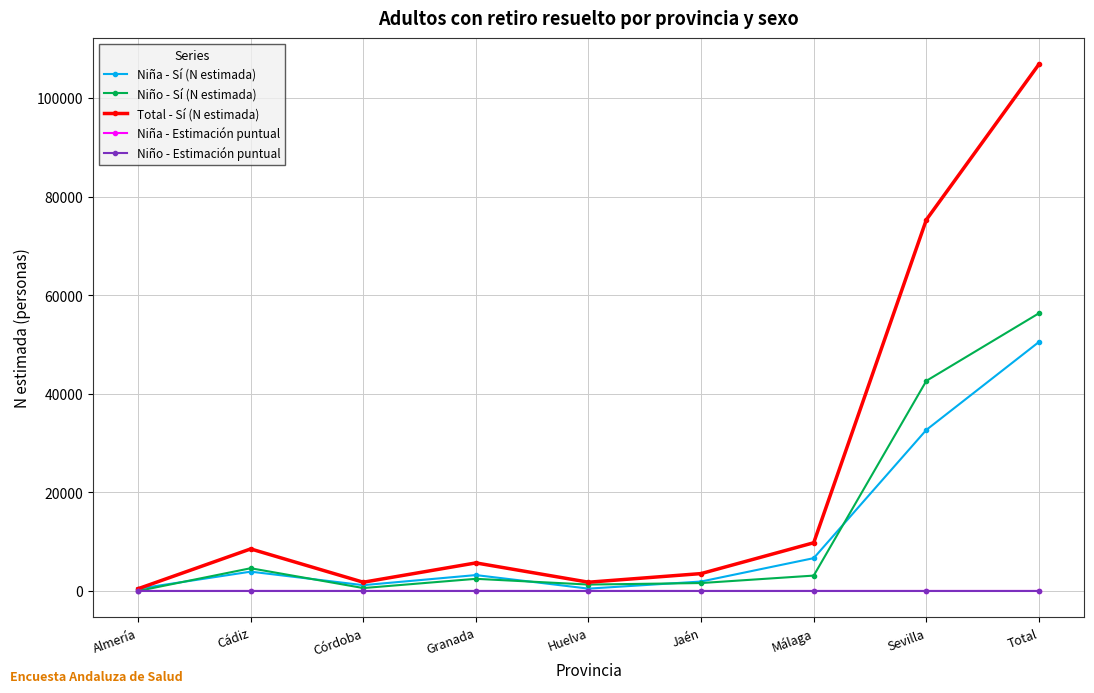

What is the total value across all series at Córdoba?

3549.8